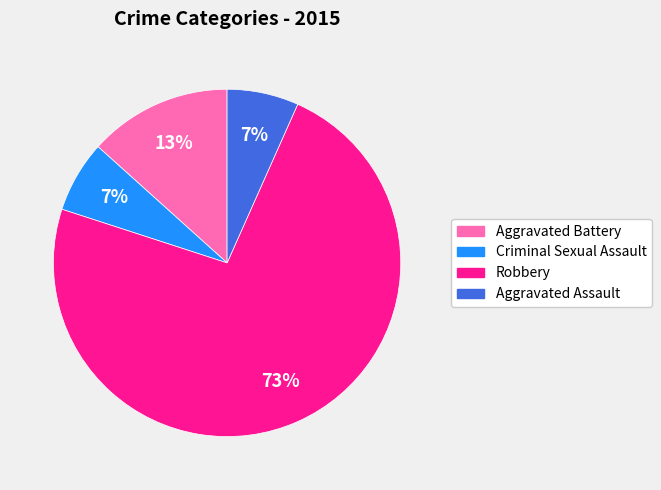

To the nearest percent, what percentage of the pie is Aggravated Assault?

7%